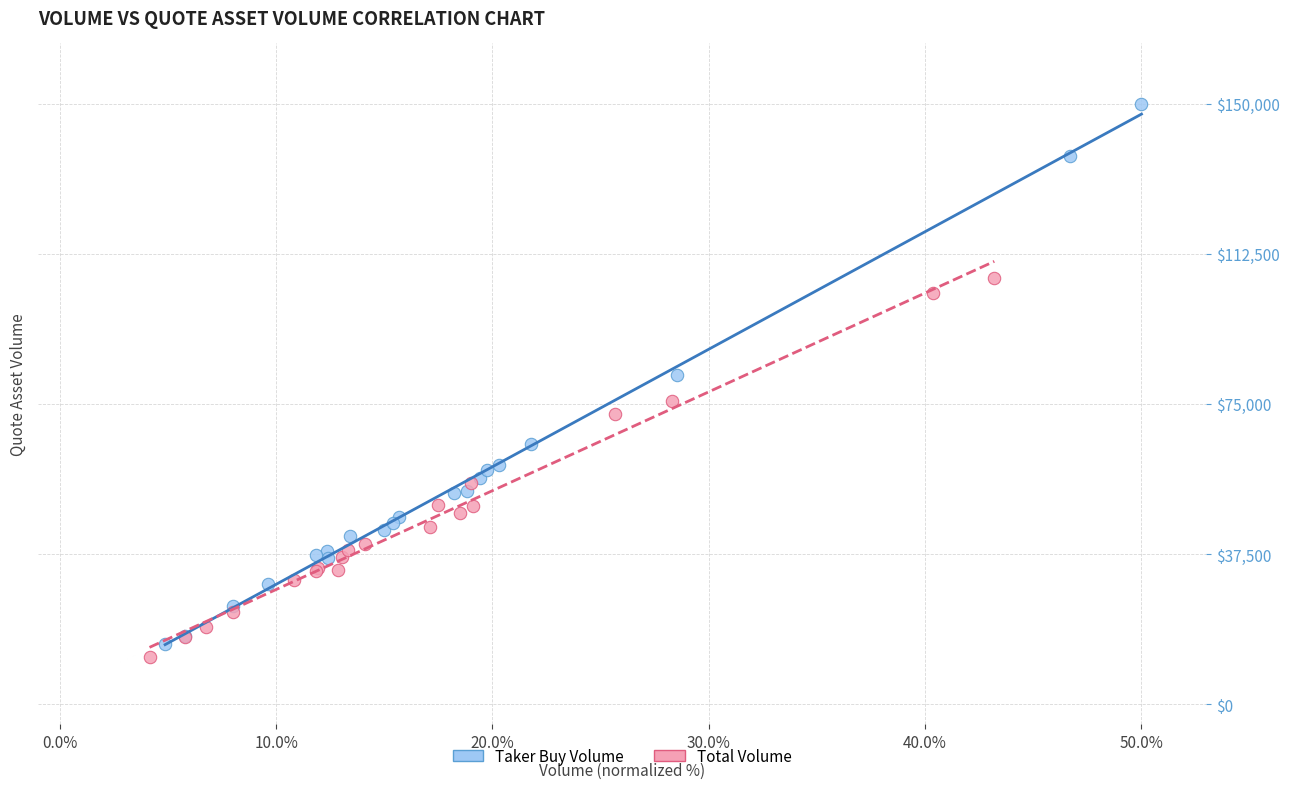

Which series reaches the maximum Y coordinate?

Taker Buy Volume